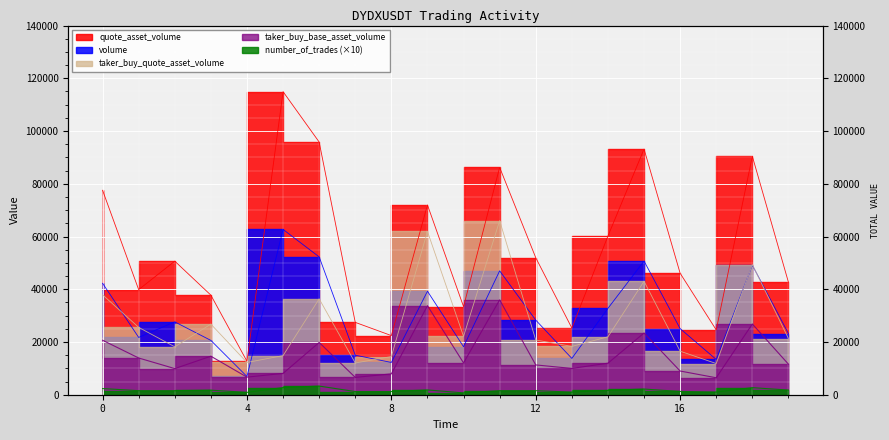

Which series changed the most between 1687370640000 and 1687371060000?

taker_buy_quote_asset_volume